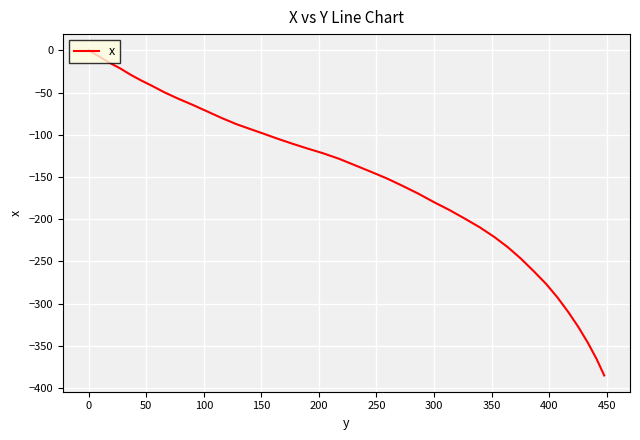

What is the smallest value displayed?

-385.2